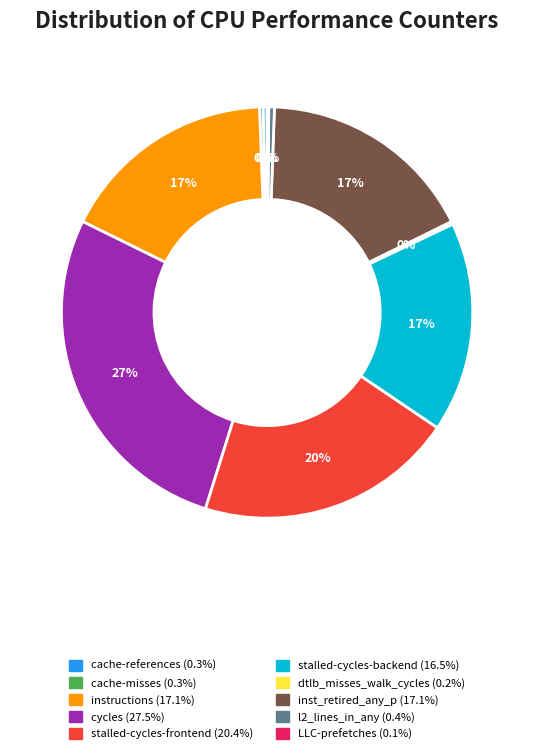

Combined, do stalled-cycles-frontend and inst_retired_any_p account for over 50%?

No